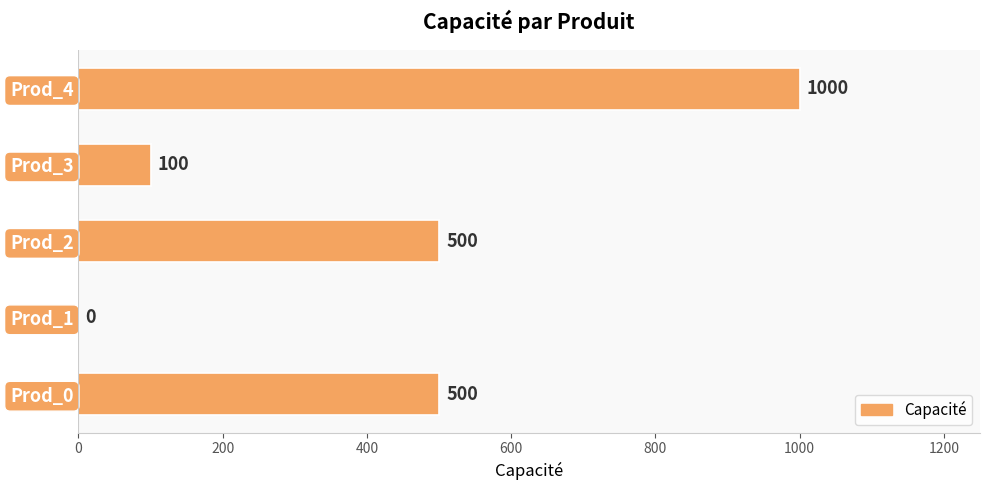

Between Prod_3 and Prod_0, which is larger?

Prod_0